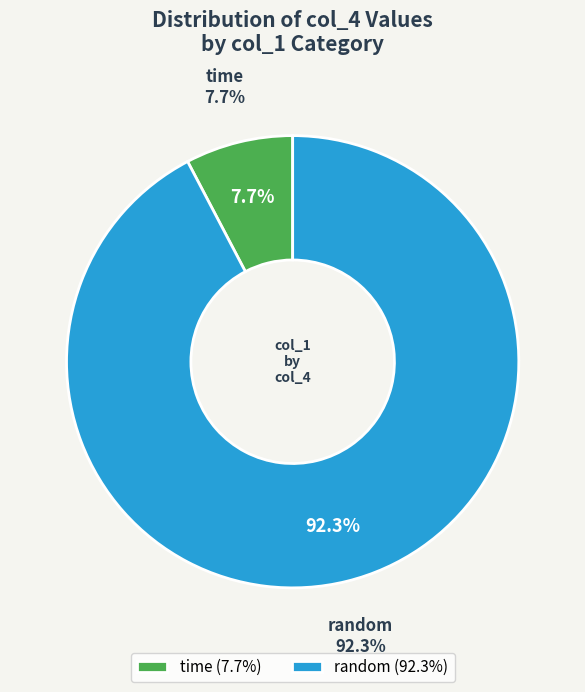

True or false: random accounts for 14% of the total.

False